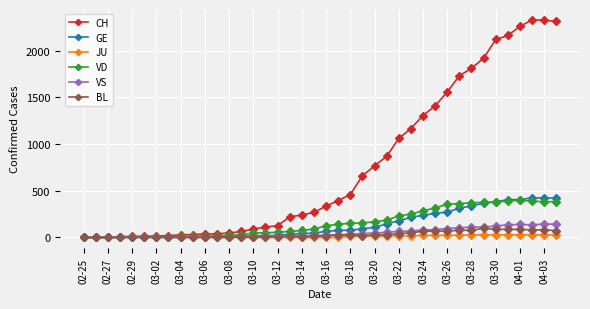

Is this an area chart (filled region under the line)?

No